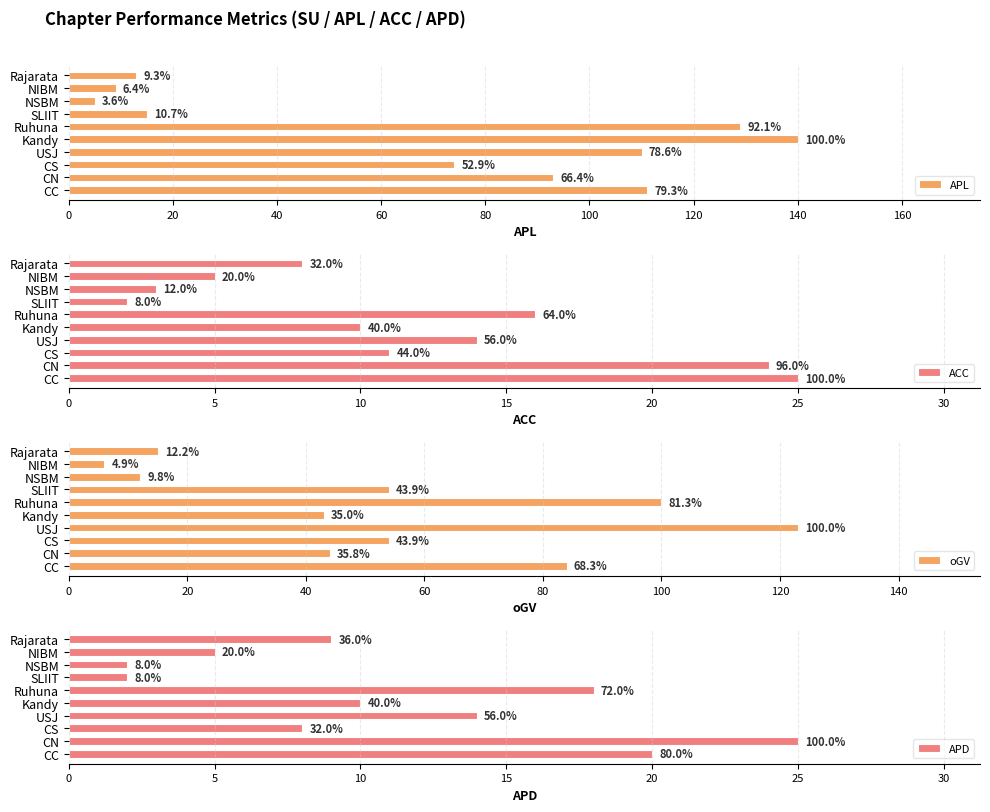

Is it true that oGV equals 59 at CN?

False